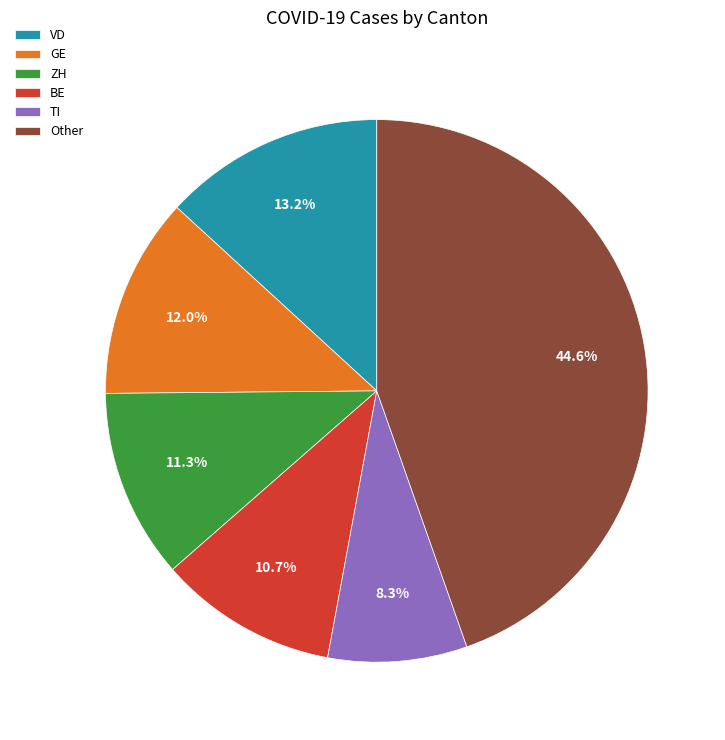

How much of the chart is everything except TI?

91.7%